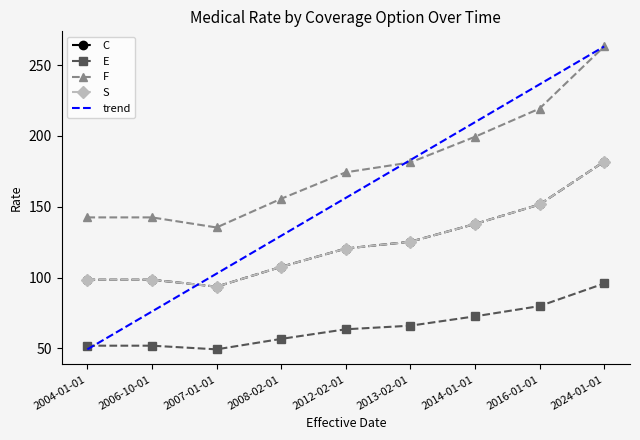

At which label is E closest to 72?

2014-01-01